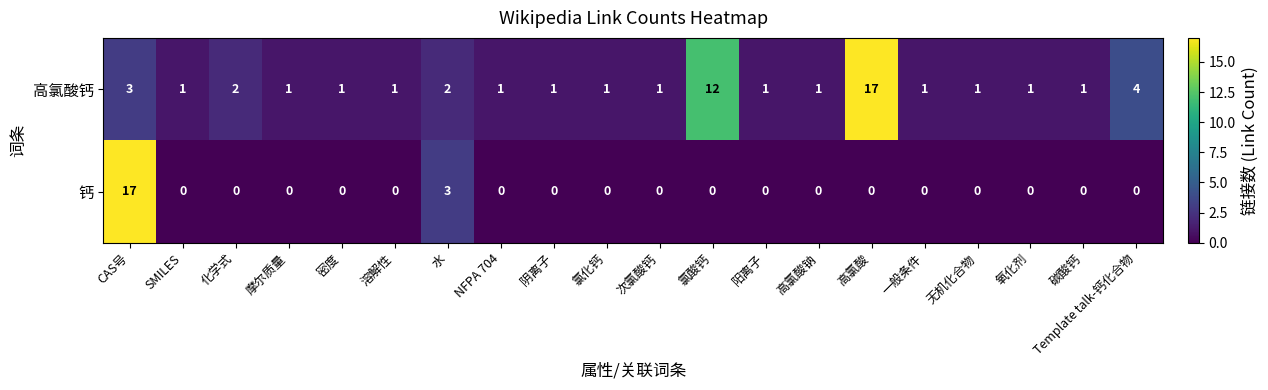

Which series has the widest spread of values?

钙